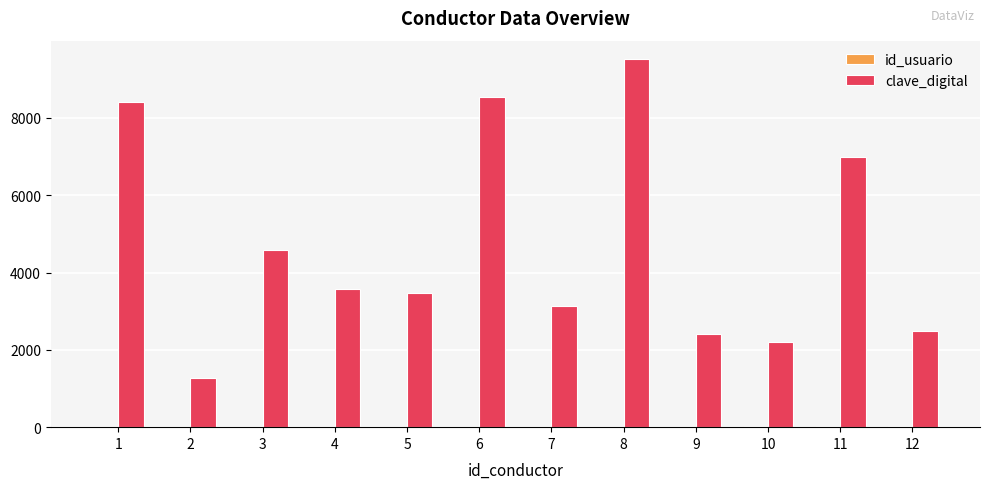

The value of clave_digital at 4 is 2289. True or false?

False